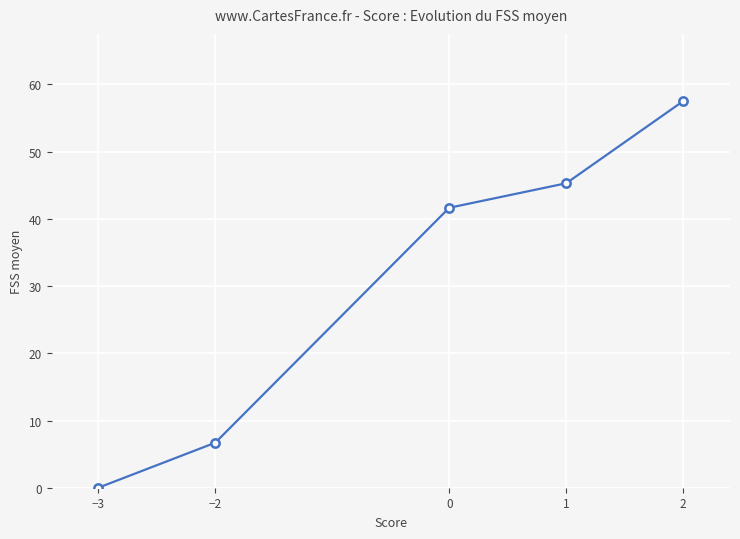

What position from the right is 0?

3